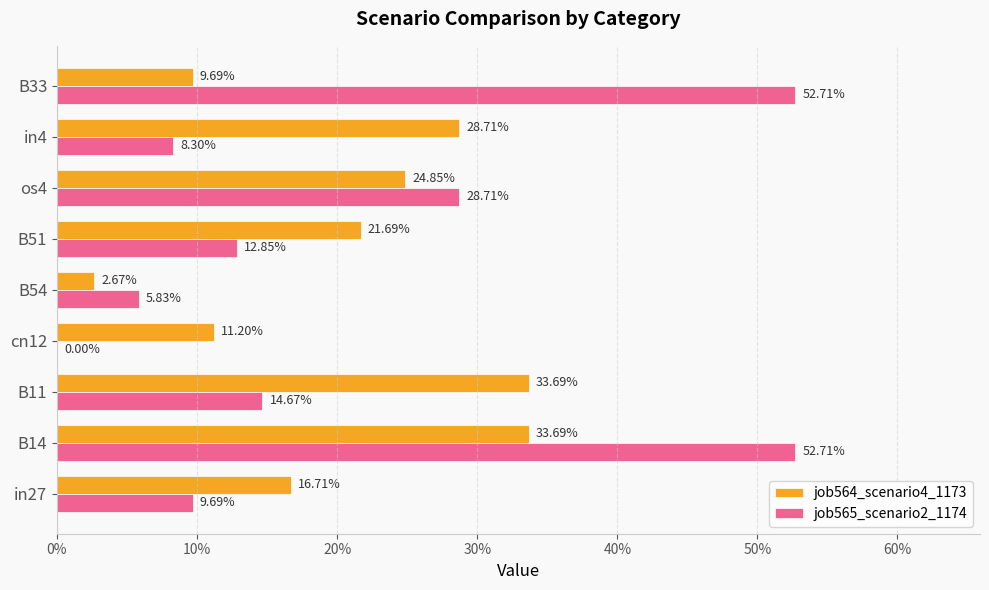

What are all the series names shown in the legend?

job564_scenario4_1173, job565_scenario2_1174